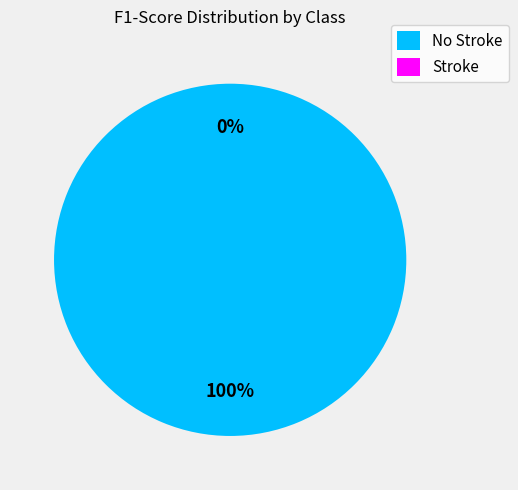

To the nearest percent, what portion does No Stroke represent?

100%